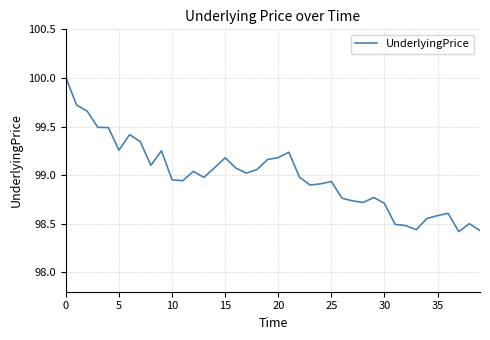

What is the difference between the values at 35 and 15?

0.6